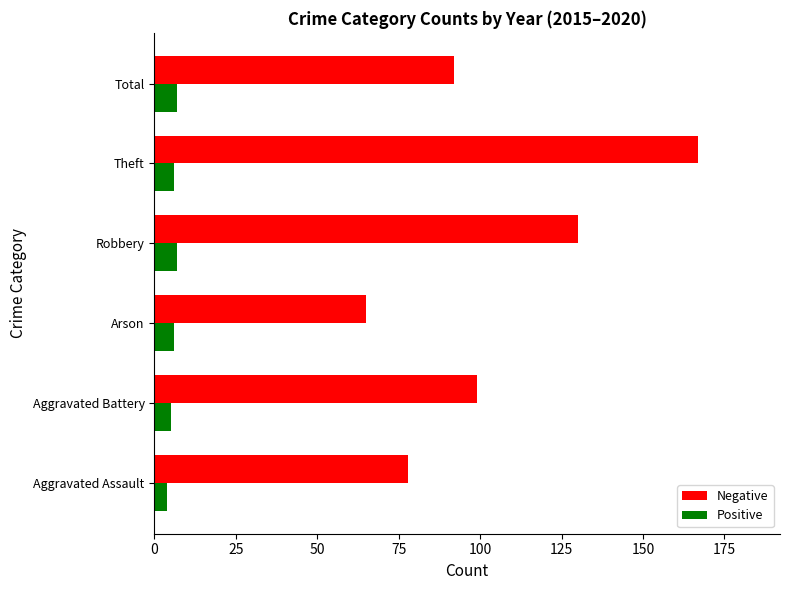

Which category has the highest value across all series?

Theft